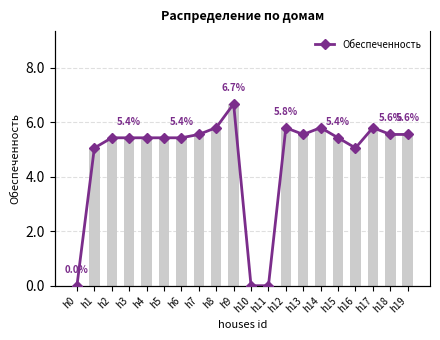

Rank the categories by value from highest to lowest.

h9, h8, h14, h17, h12, h7, h13, h18, h19, h2, h3, h4, h5, h6, h15, h1, h16, h0, h10, h11